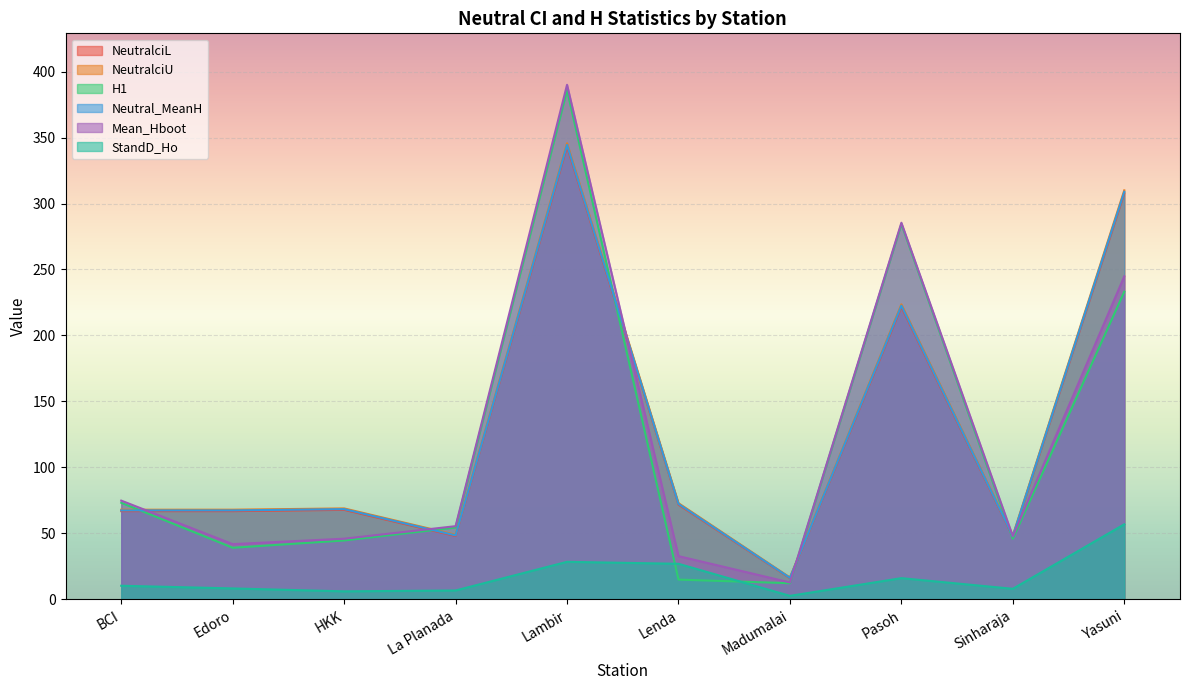

Between which two adjacent categories do NeutralciL and Mean_Hboot first intersect?

BCI and Edoro